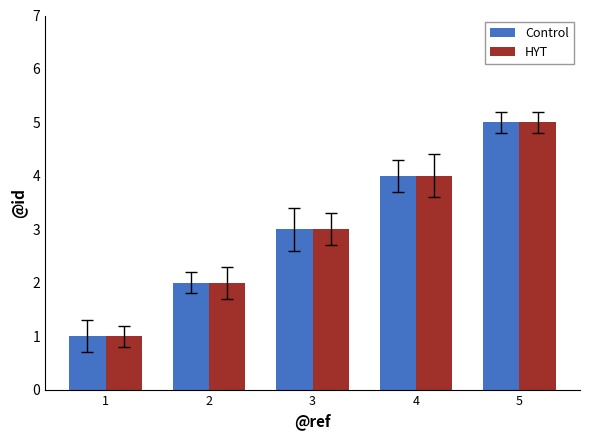

True or false: HYT has a value of 4 at 4.

True